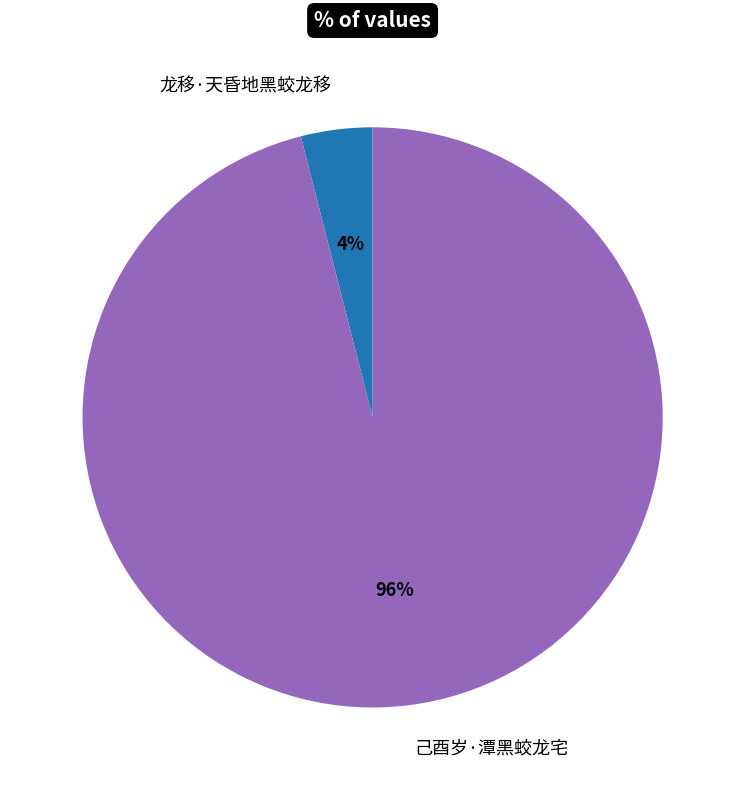

Between 己酉岁·潭黑蛟龙宅 and 龙移·天昏地黑蛟龙移, which is larger?

己酉岁·潭黑蛟龙宅